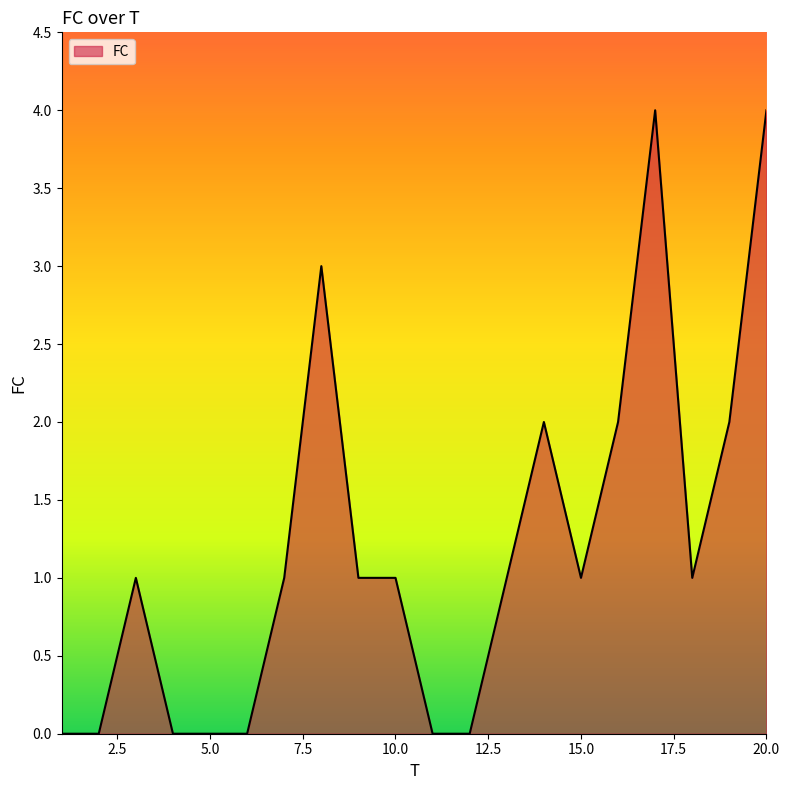

What is the difference between the maximum and minimum values?

4